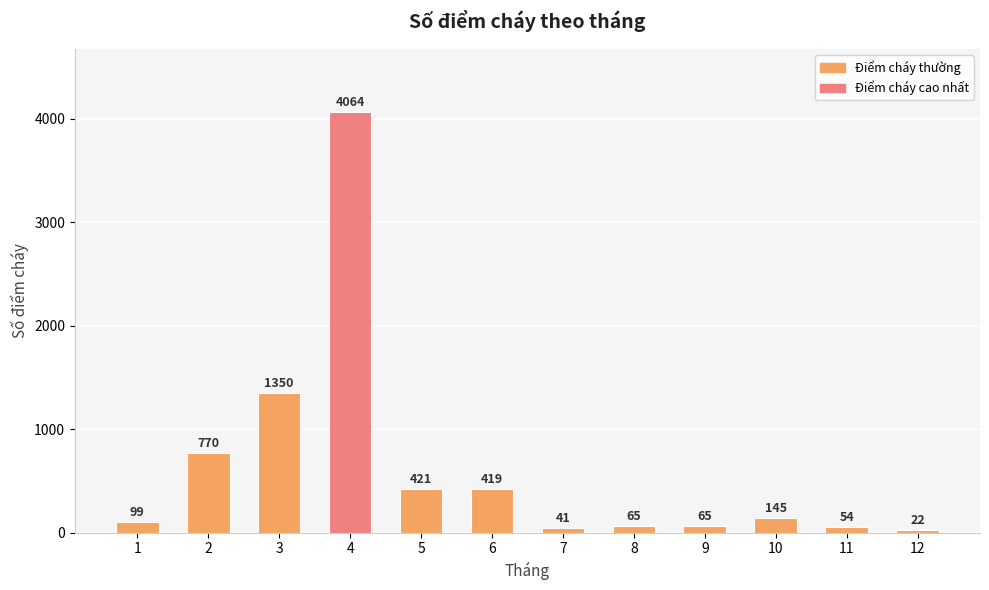

What is the sum of the values at 3 and 9?

1415